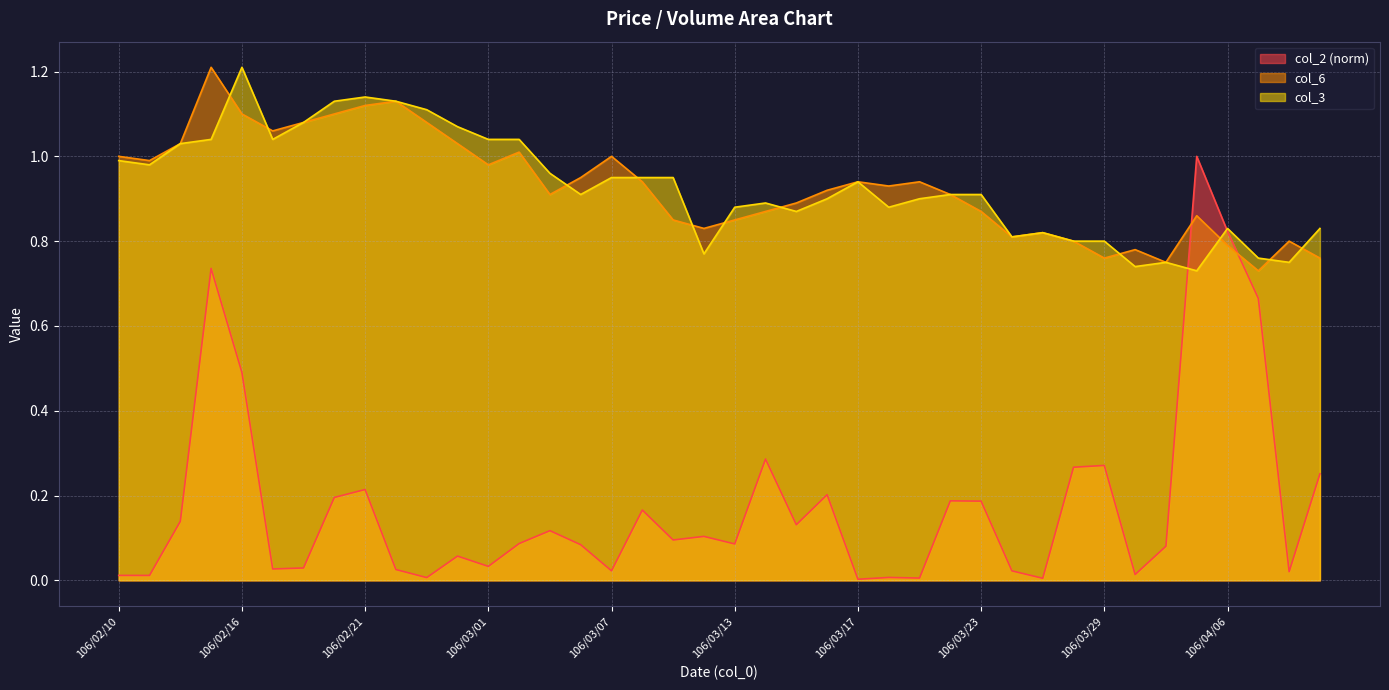

True or false: col_3 has a value of 1.1 at 106/02/21.

True